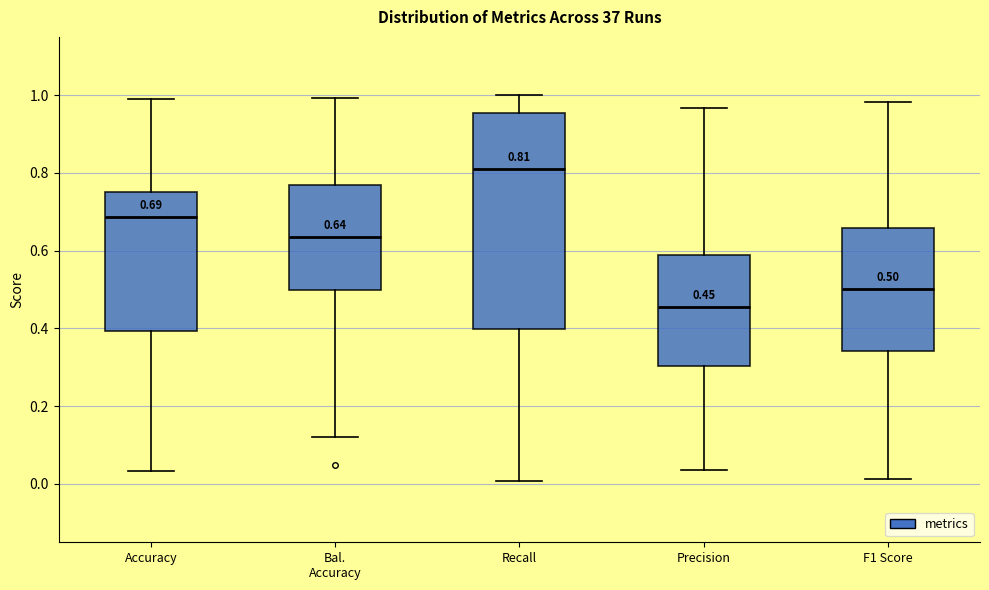

Which box's median line is the highest?

Recall